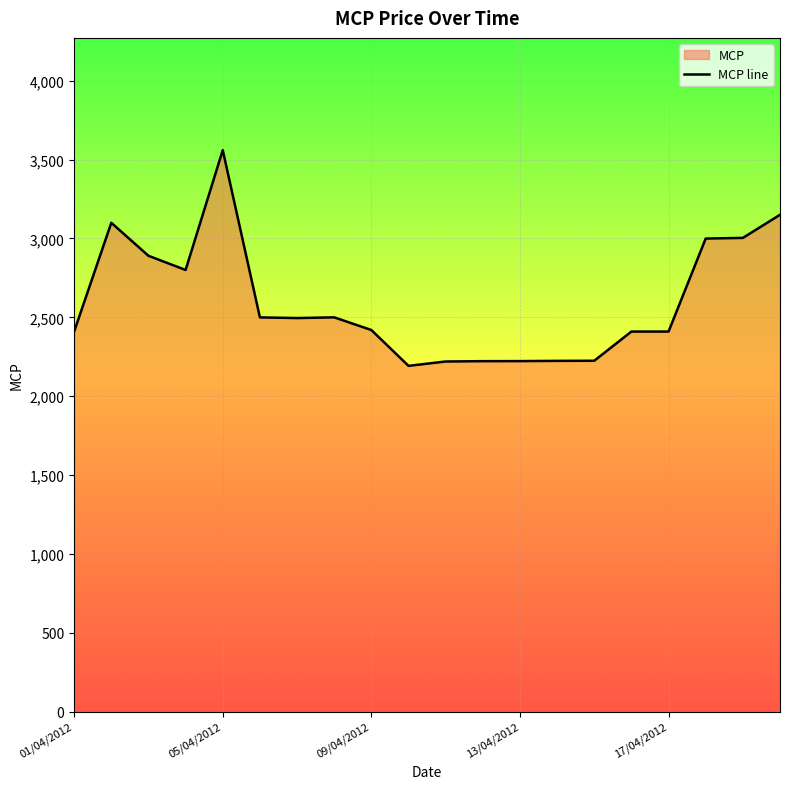

What is the smallest value displayed?

2192.2